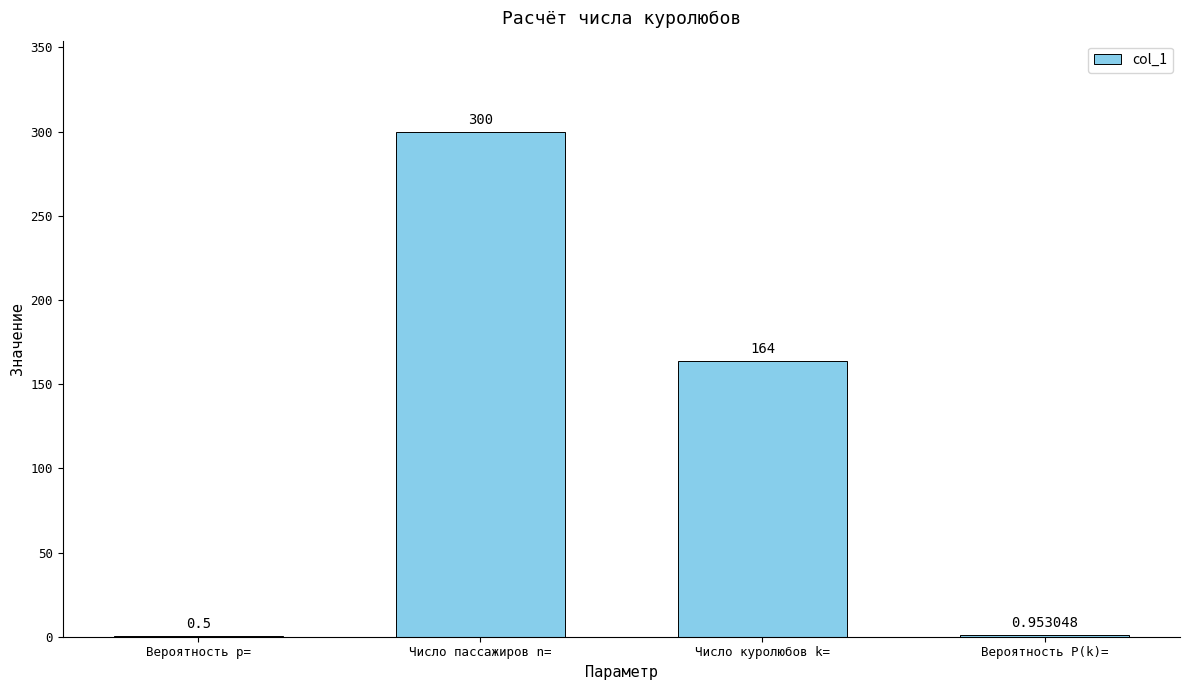

Are the bars grouped side by side (vs. stacked)?

No